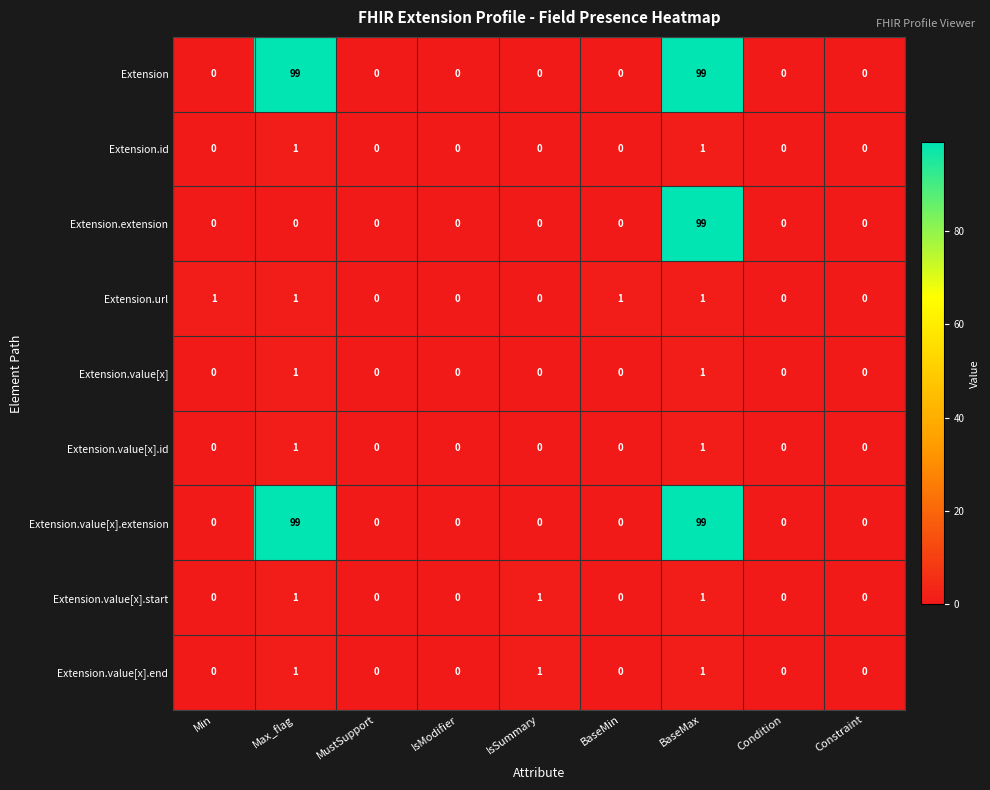

What is the sum of all Extension.value[x].start values?

3